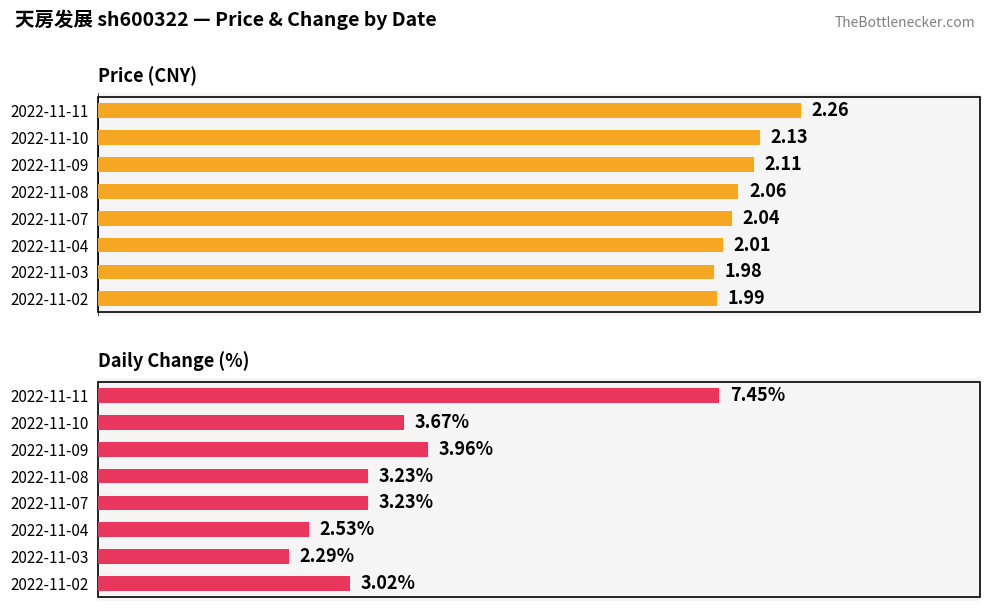

How many data points does each series have?

8